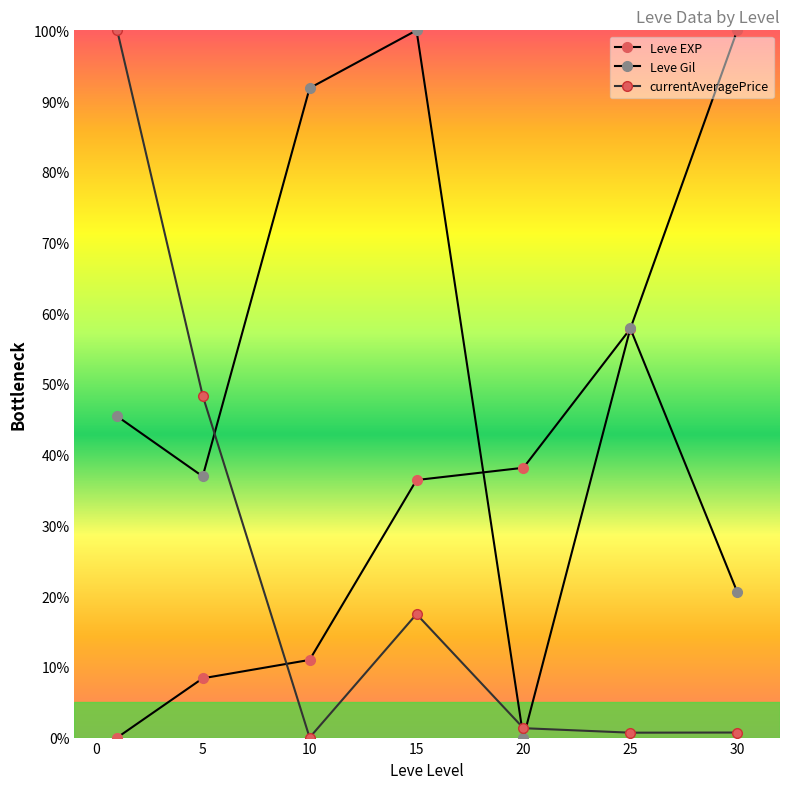

How many values in Leve Gil are above zero?

6